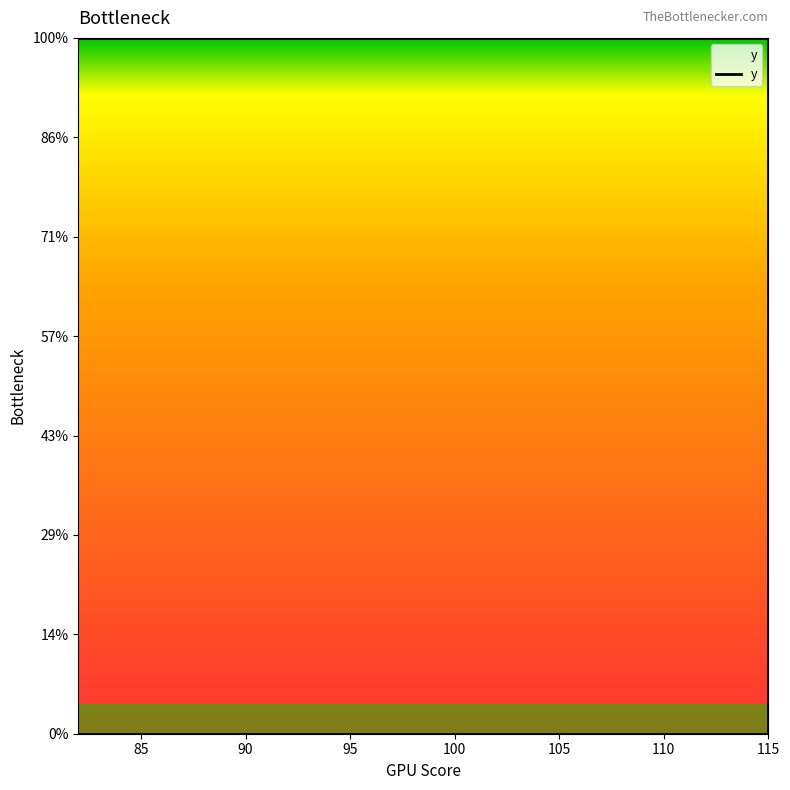

At which label does the data first exceed 3?

115